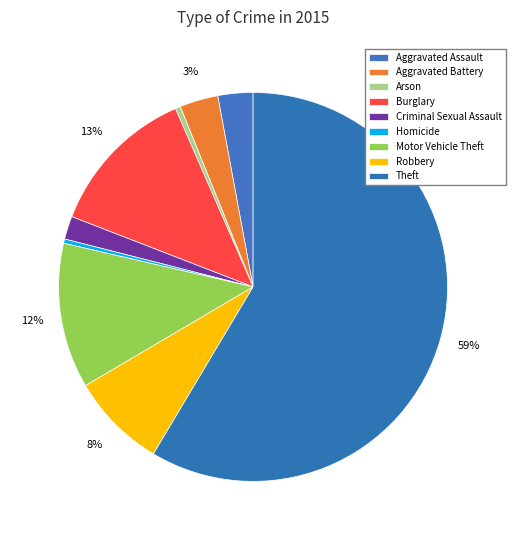

Does Aggravated Battery represent more than half of the total?

No